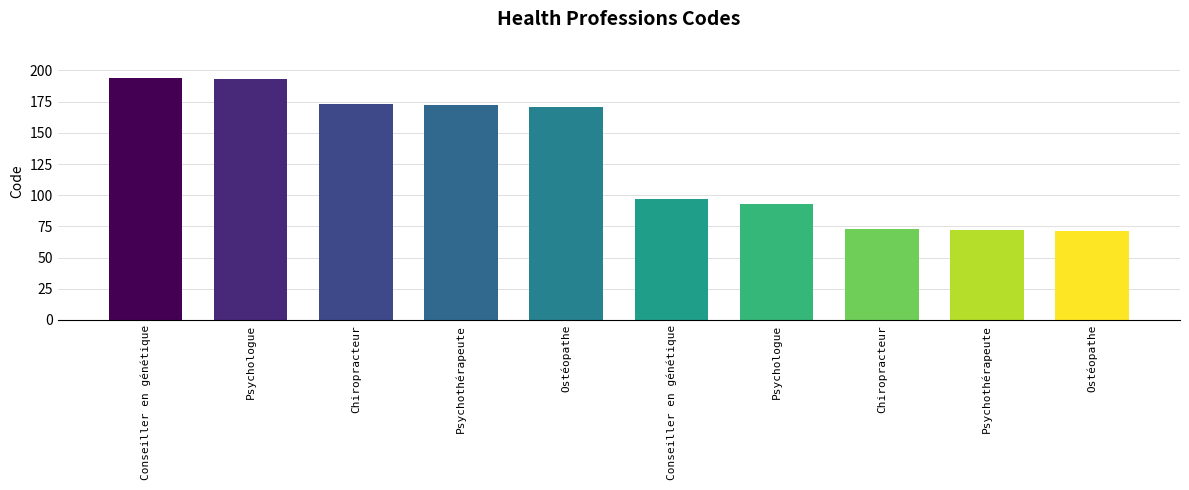

How many values are below 171?

5